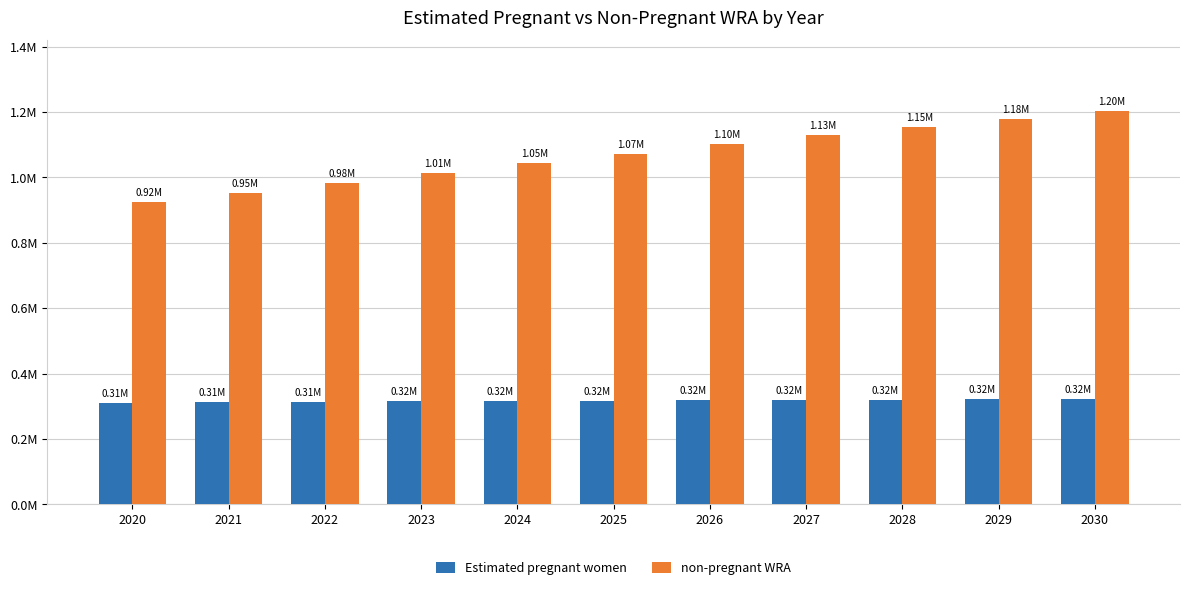

What is the total value across all series at 2024?

1362000.0